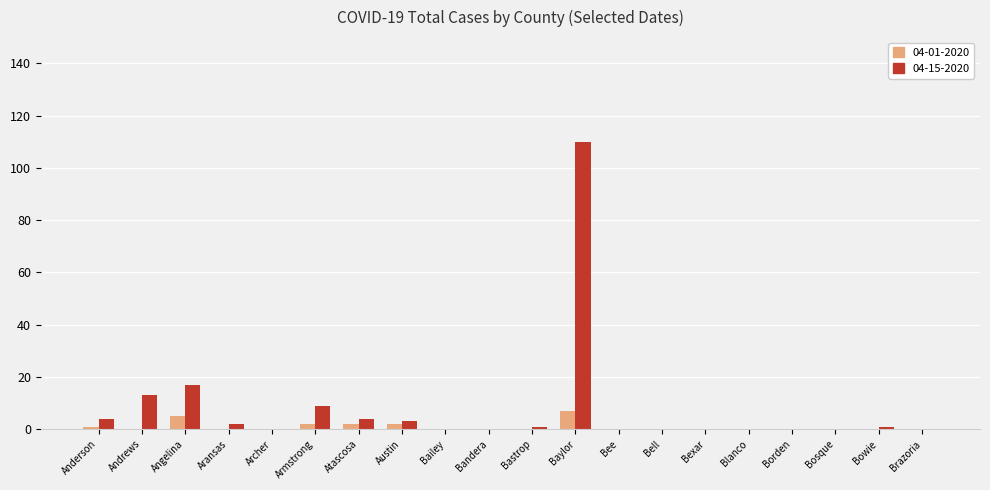

At which category is the sum across all series the highest?

Baylor